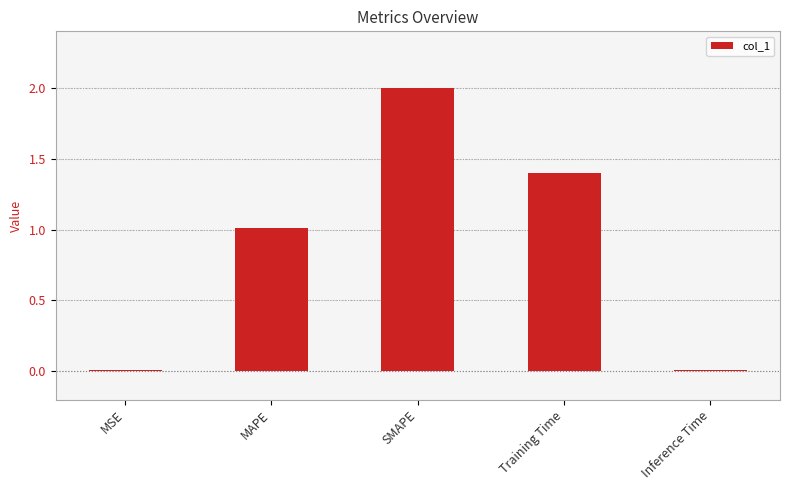

What is the difference between the maximum and minimum values?

2.0